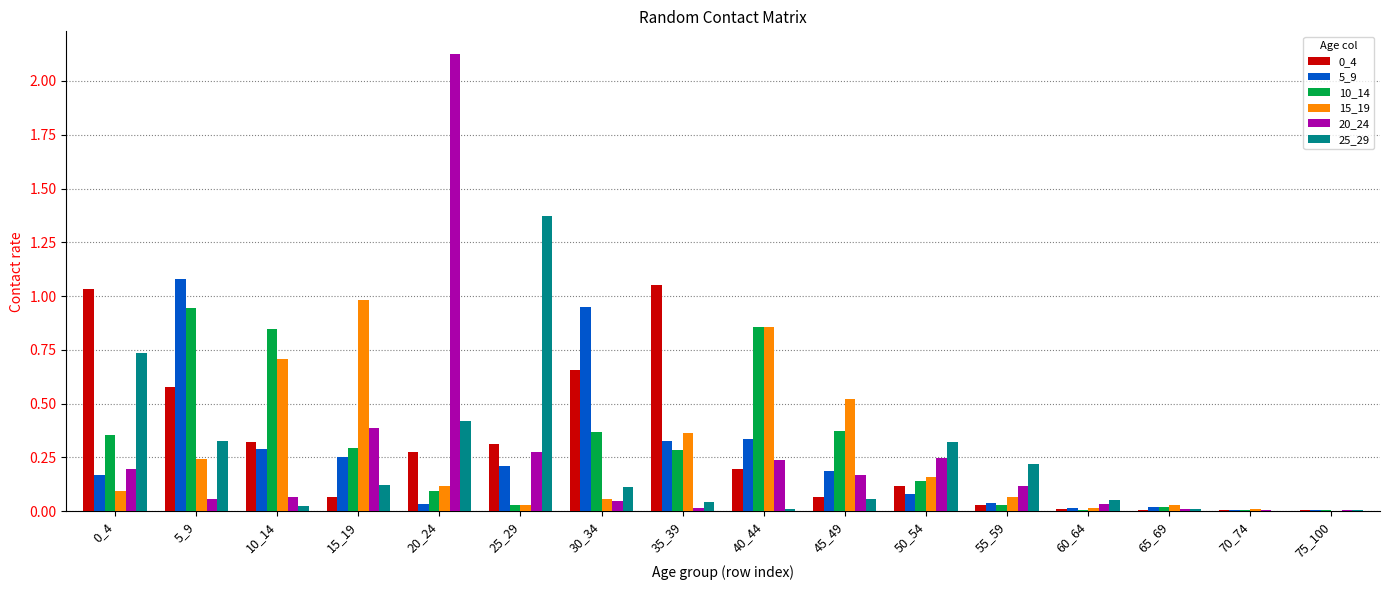

The value of 15_19 at 35_39 is 0.4. True or false?

True